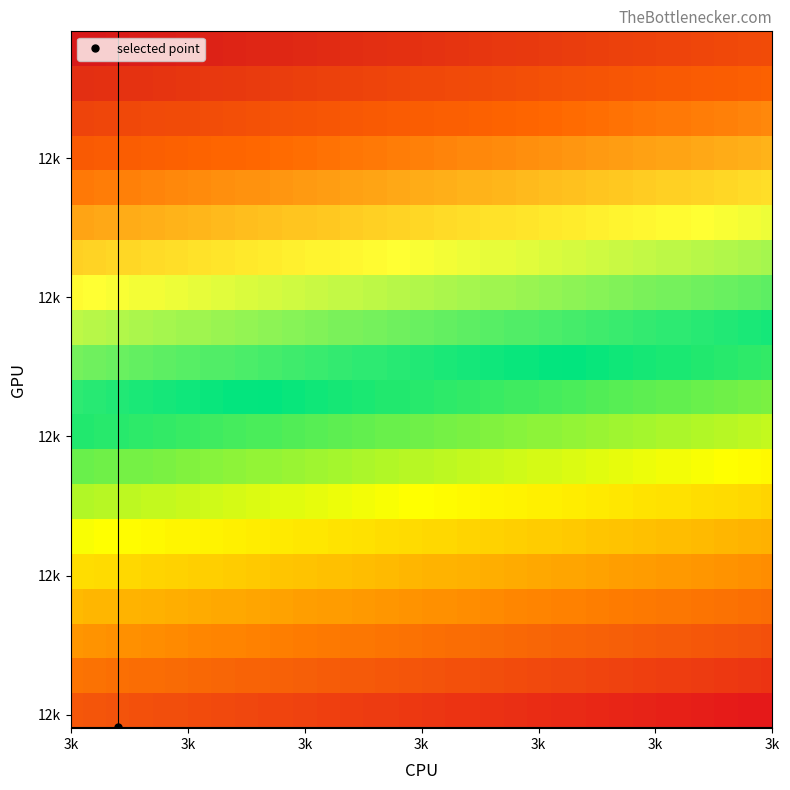

Reading left to right, what are all the values shown in this chart?

0:: 0:=11983	1:=11983	2=11983	3=11983	4=12982	5=11983	6=11985	7=11982	8=11984	9=11983	10=11984	11=11981	12=11983	13=11982	14=11983	15=11984	16=11983	17=11984	18=11983	19=11983
1:: 0:=3131	1:=3133	2=3130	3=3130	4=3160	5=3131	6=3131	7=3135	8=3131	9=3133	10=3130	11=3137	12=3136	13=3132	14=3134	15=3131	16=3134	17=3132	18=3131	19=3132